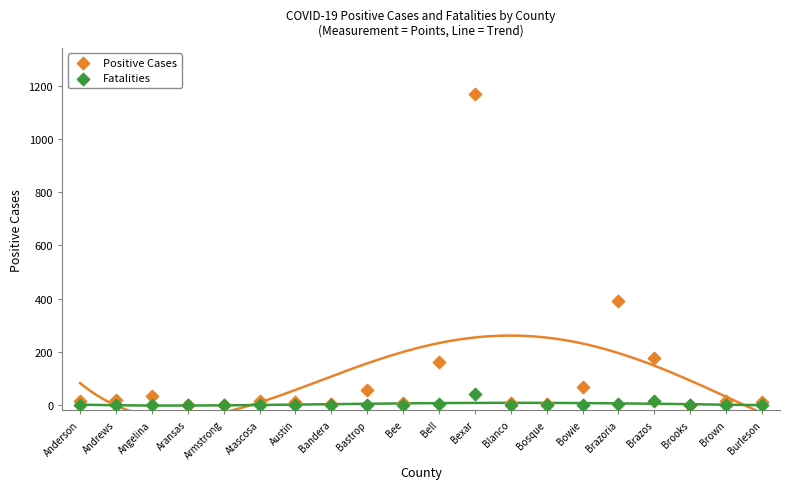

In the Positive Cases series, what Y value is closest to 584?

392